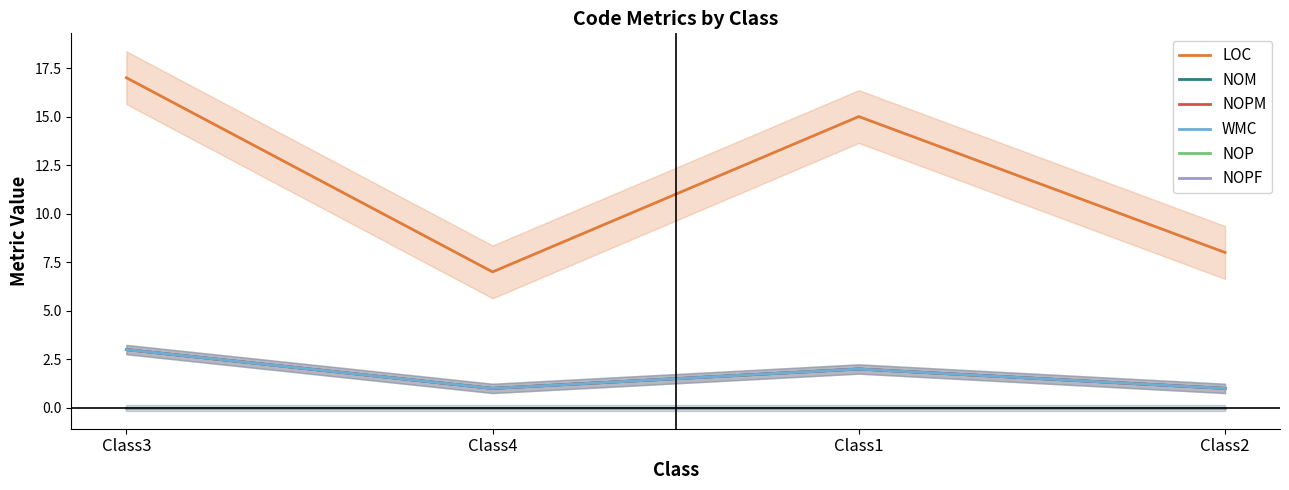

What is the label of the 2nd point from the right?

Class1